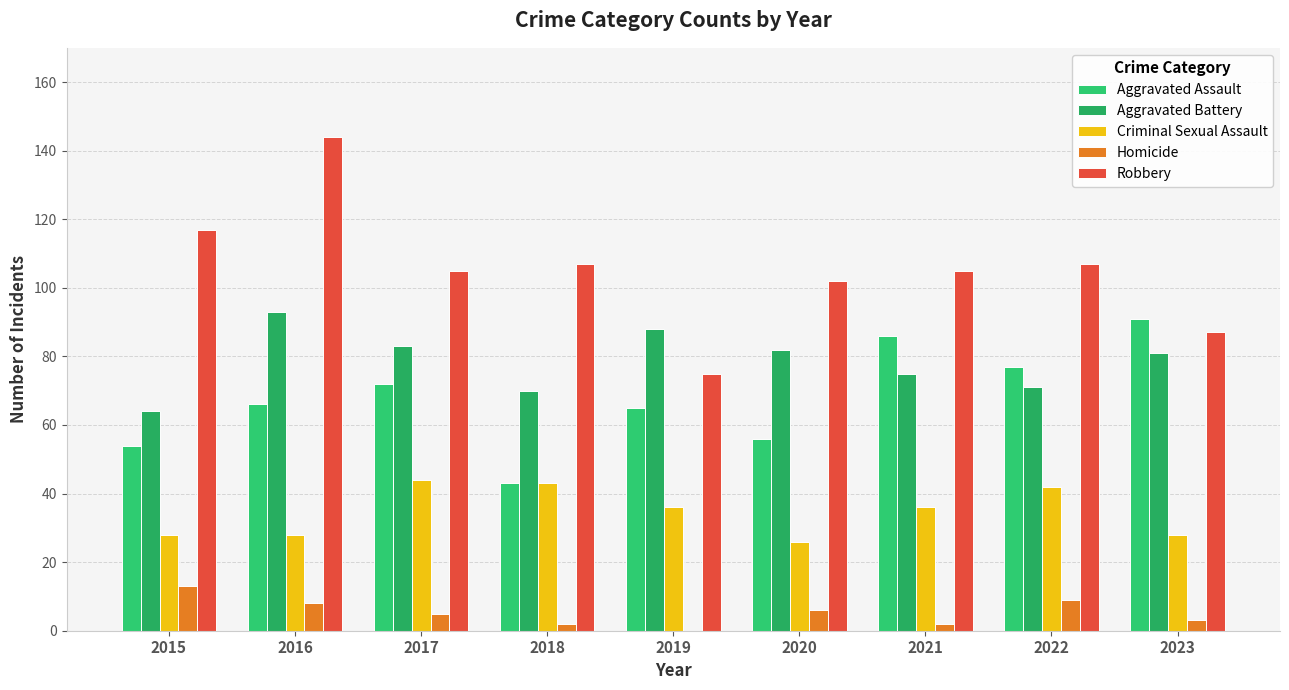

Rank the series by their maximum value, from highest to lowest.

Robbery, Aggravated Battery, Aggravated Assault, Criminal Sexual Assault, Homicide